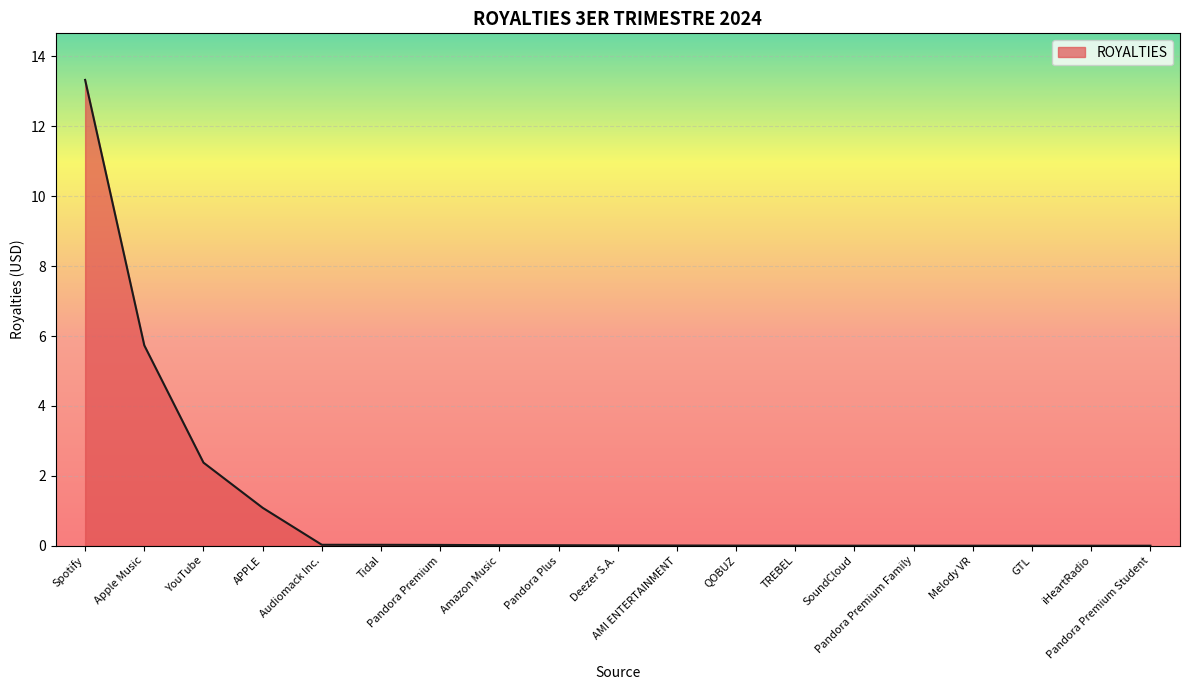

What is the difference between the maximum and minimum values?

13.3